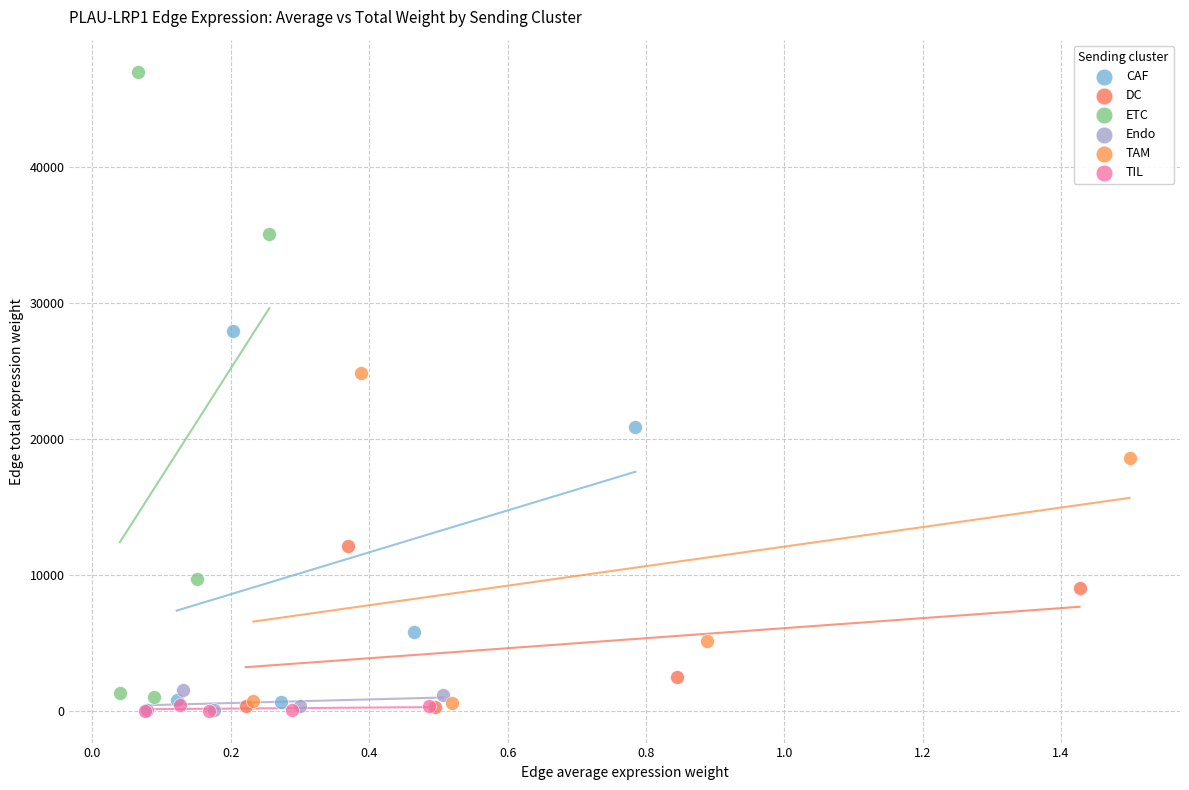

Which series contains the highest Y value?

ETC